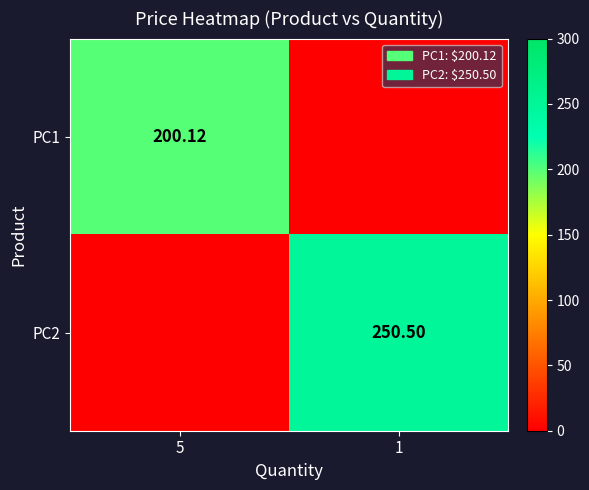

Which category has the lowest value across all series?

1